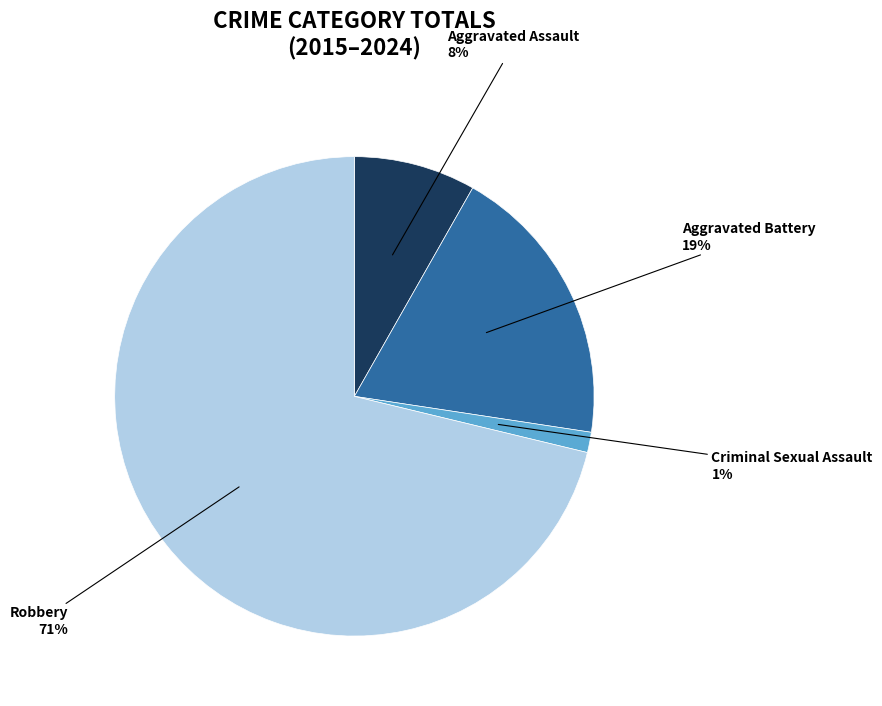

To the nearest percent, what is the average slice percentage?

25%